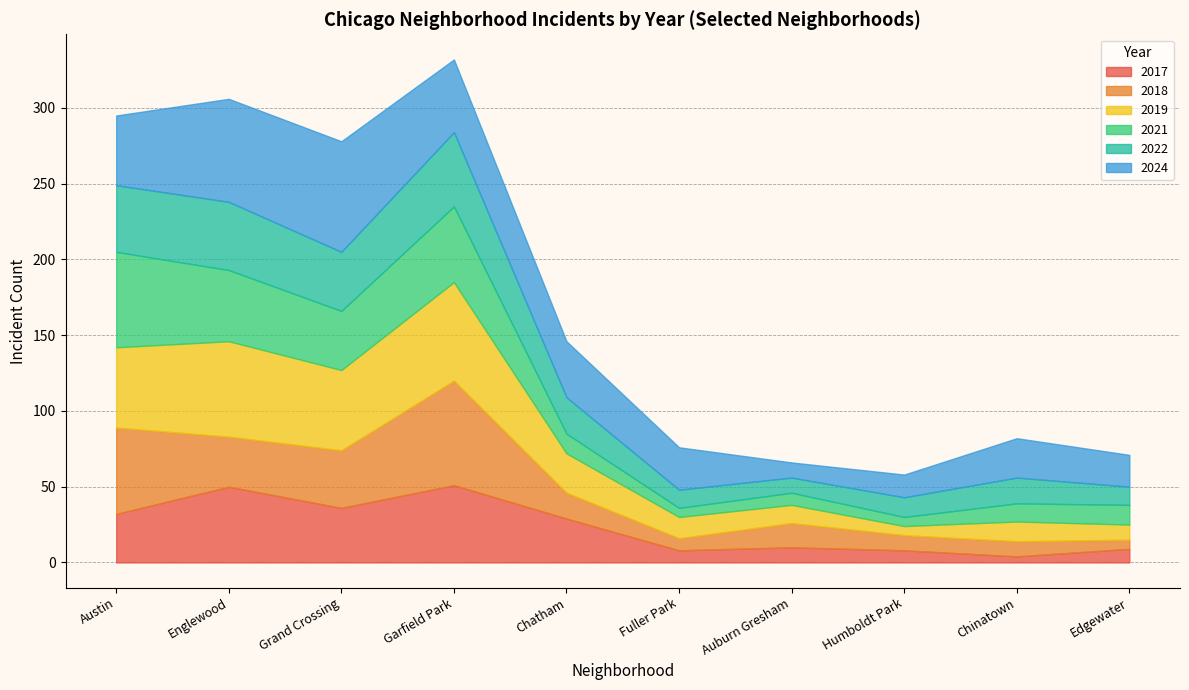

Between Austin and Fuller Park, which series saw the biggest shift?

2021